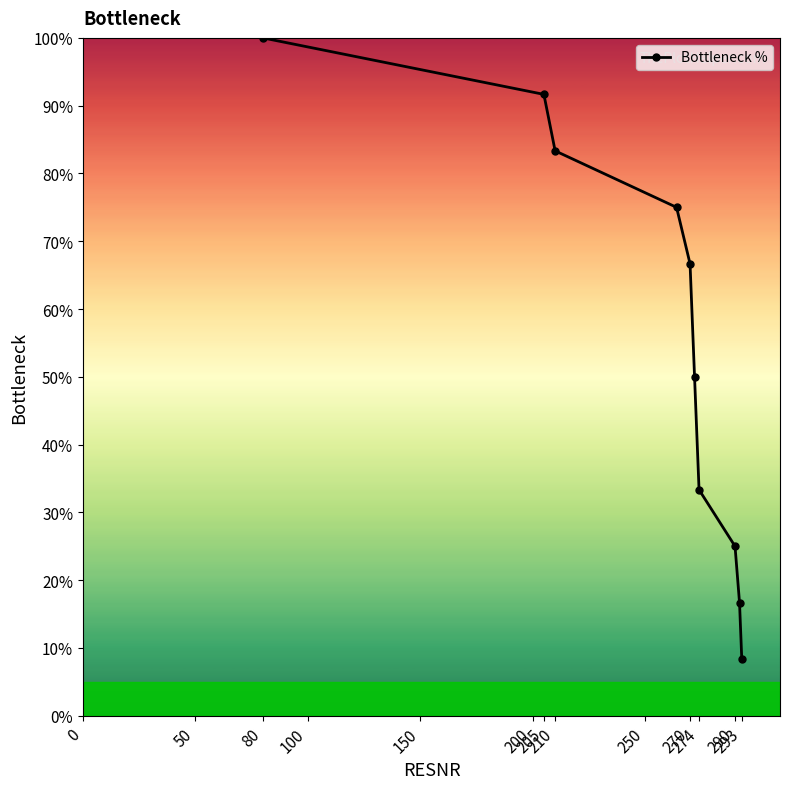

What is the greatest value displayed?

100.0